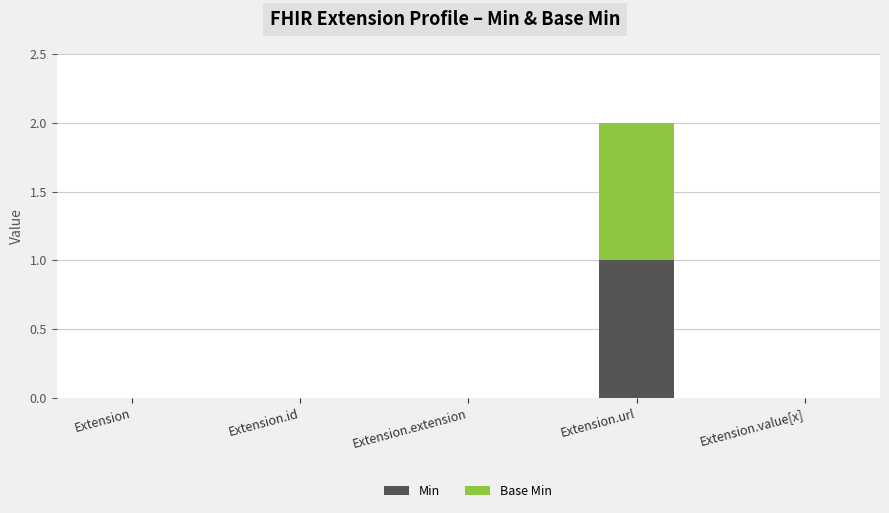

At which label does Min reach its peak?

Extension.url